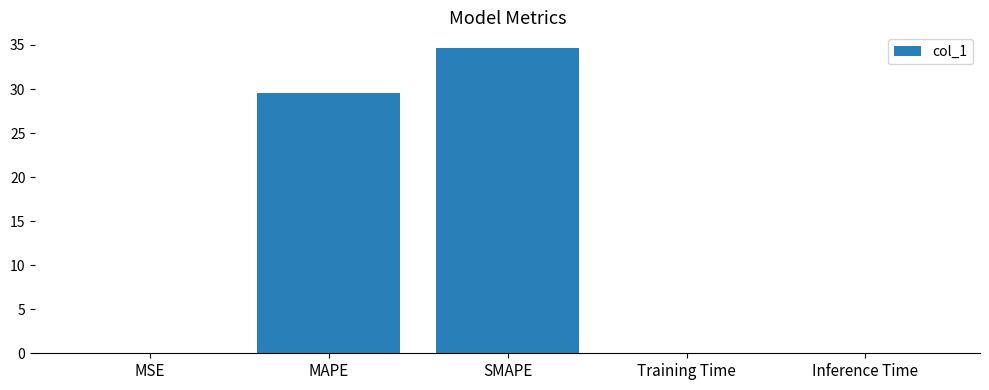

What is the sum of all values?

64.4